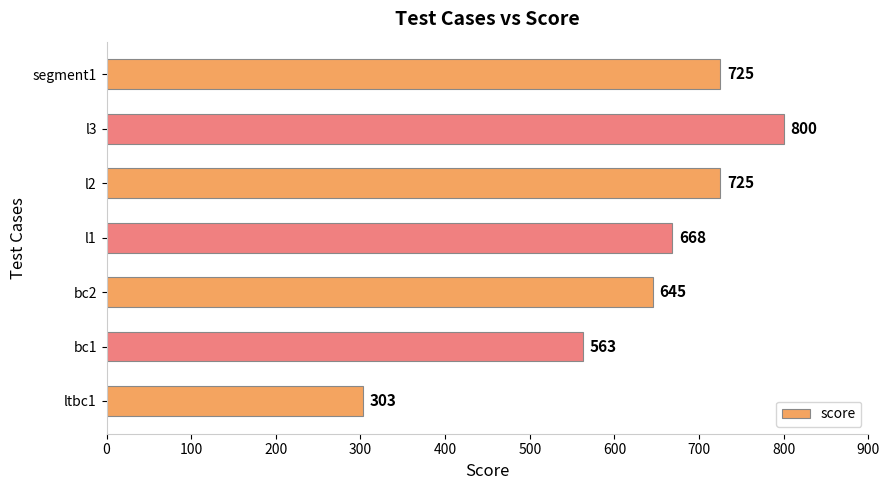

The value at bc1 is 563. True or false?

True